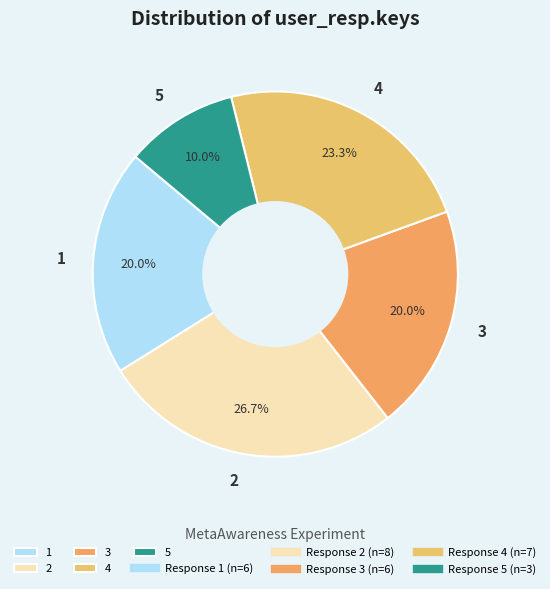

To the nearest percent, what portion does 3 represent?

20%